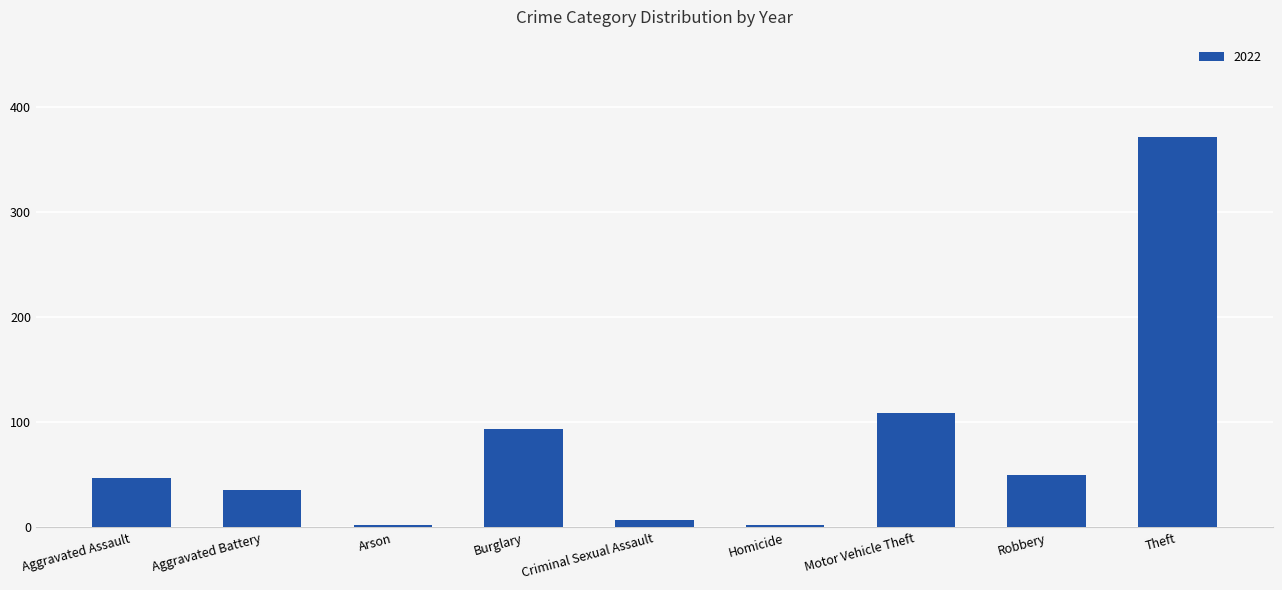

Reading left to right, list all the values displayed in this chart.

47	36	2	94	7	2	109	50	371